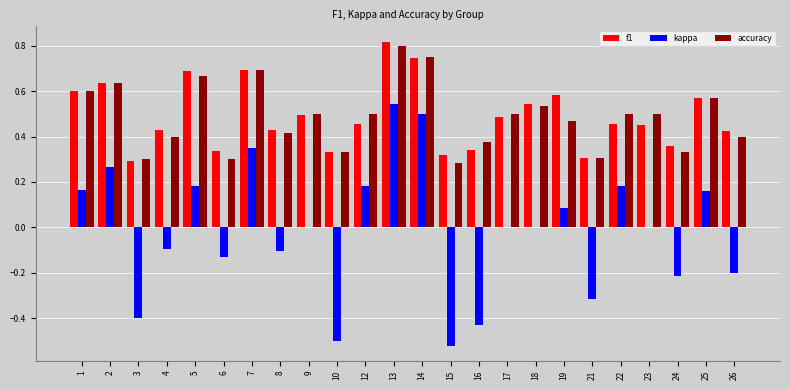

The accuracy series shows 0.3 at 12. True or false?

False